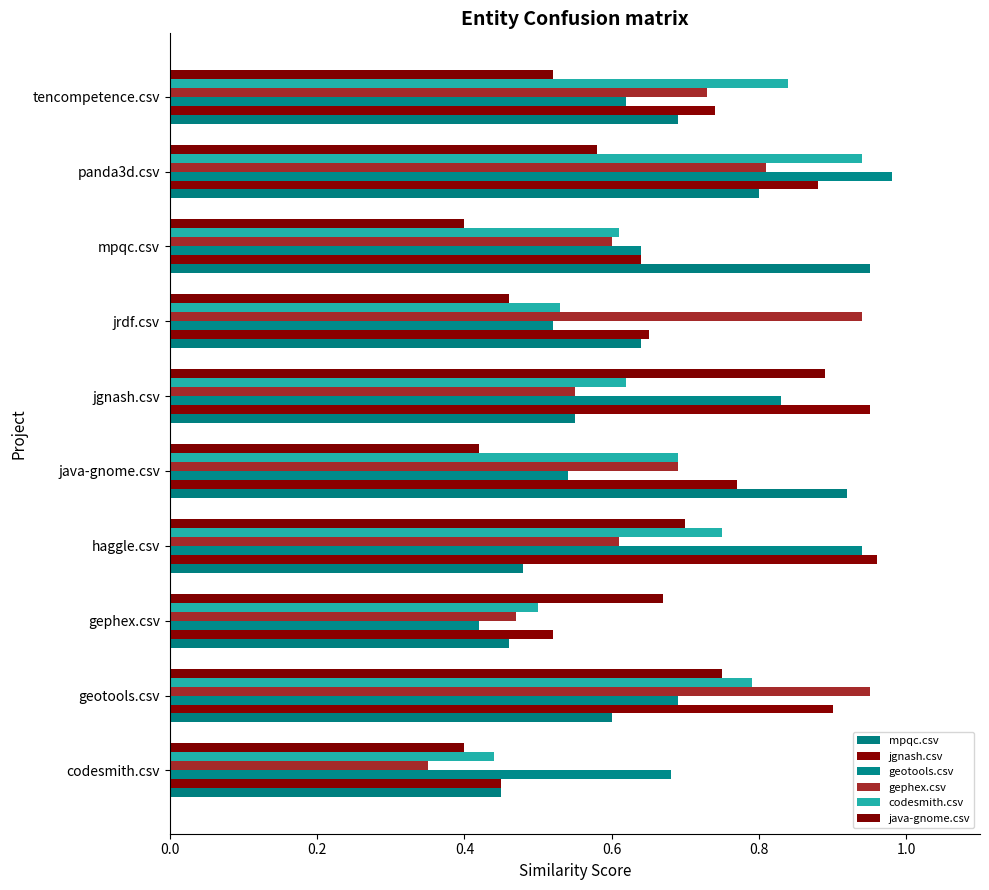

Which series has the largest total across all categories?

jgnash.csv